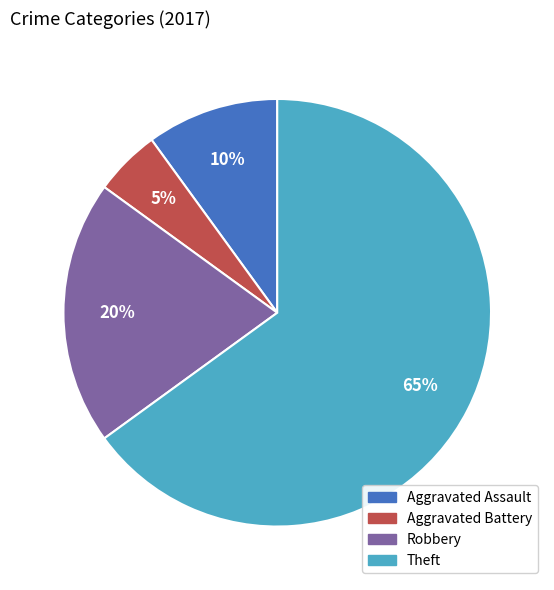

Does any single category account for the majority?

Yes